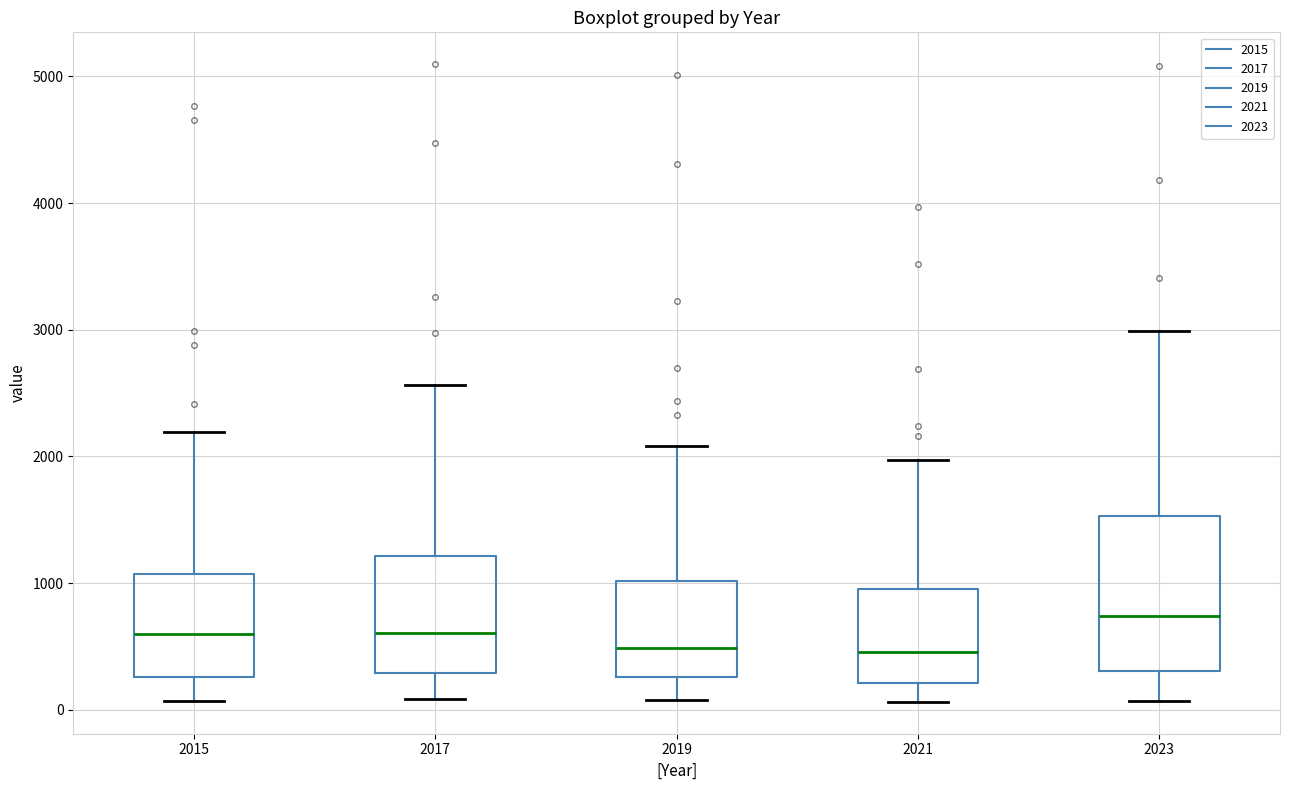

Where is the lower edge of the box at x = 2021 on the y-axis? The values are not printed on the chart, so give them approximately, as read against the axis.

200